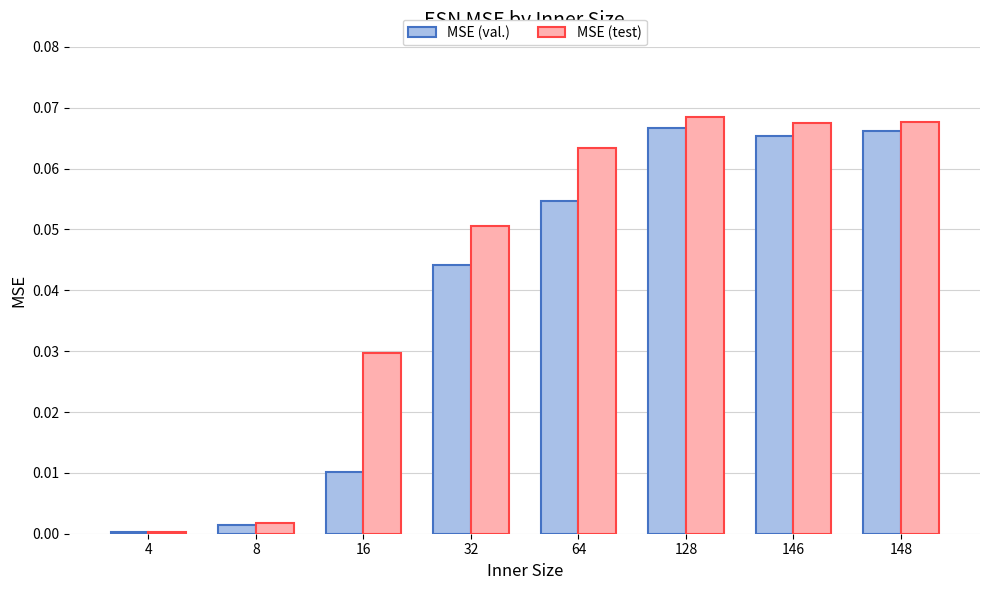

At which label is MSE (val.) closest to 0?

4